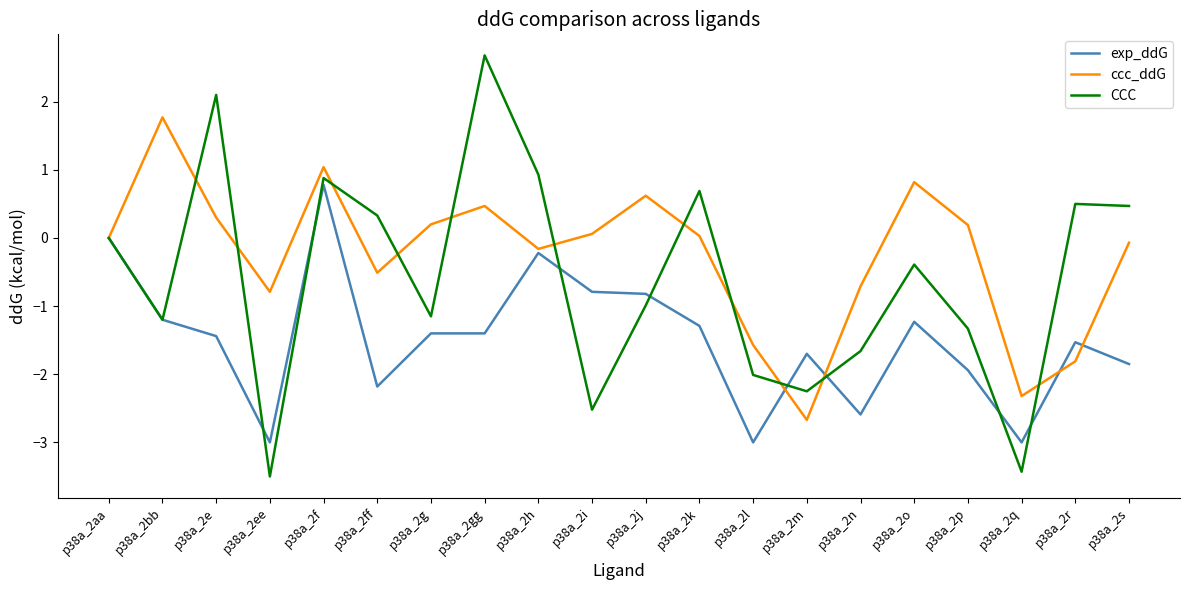

How many lines are shown in the chart?

3